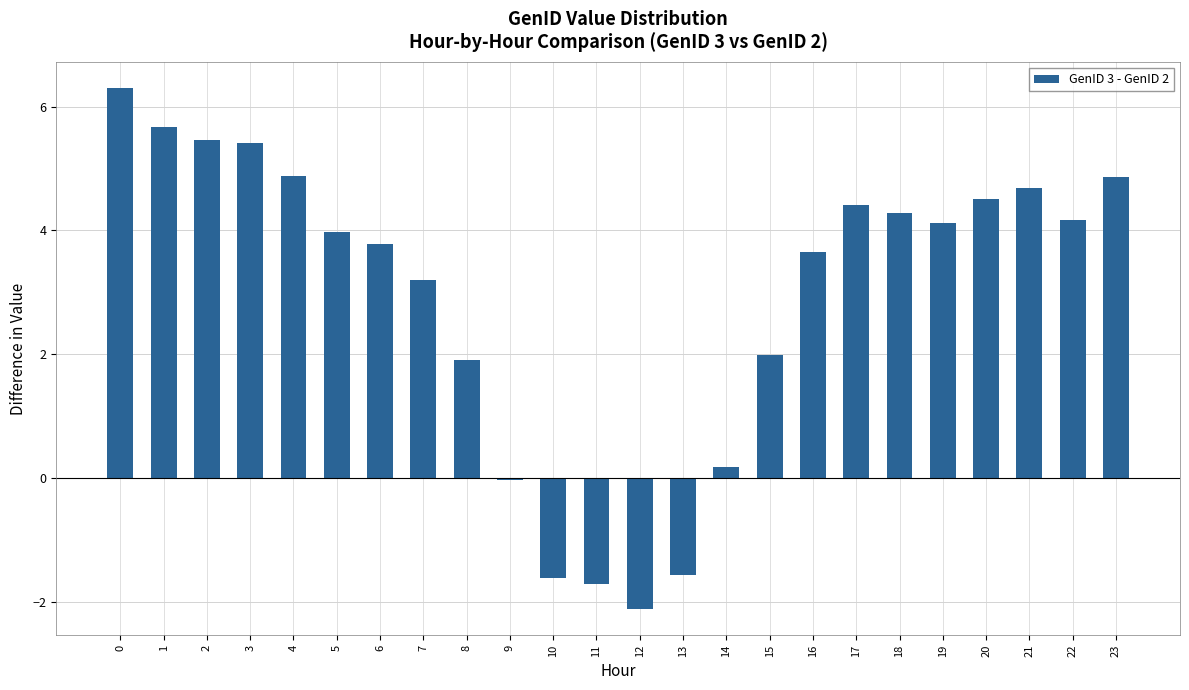

The value at 16 is 5.8. True or false?

False